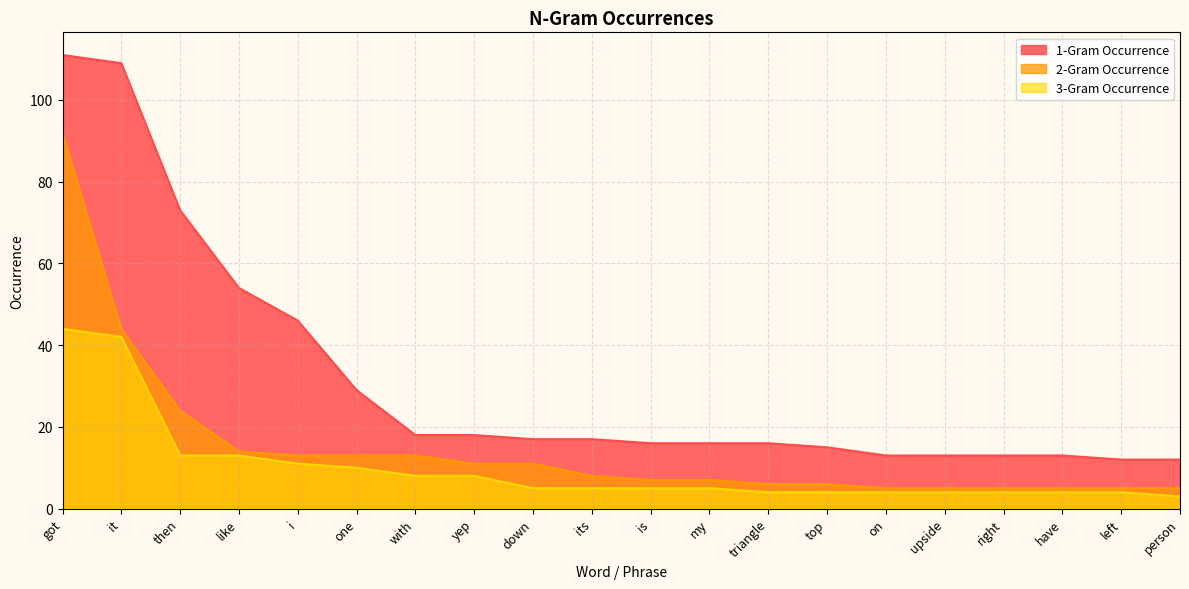

Reading left to right, list all the values displayed in this chart.

1-Gram Occurrence: 111	109	73	54	46	29	18	18	17	17	16	16	16	15	13	13	13	13	12	12
2-Gram Occurrence: 92	44	24	14	13	13	13	11	11	8	7	7	6	6	5	5	5	5	5	5
3-Gram Occurrence: 44	42	13	13	11	10	8	8	5	5	5	5	4	4	4	4	4	4	4	3